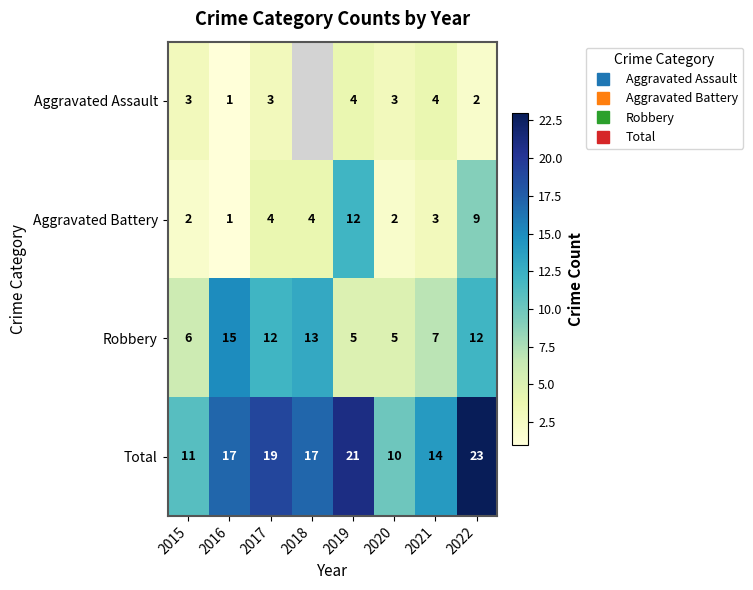

How many data points does each series have?

8